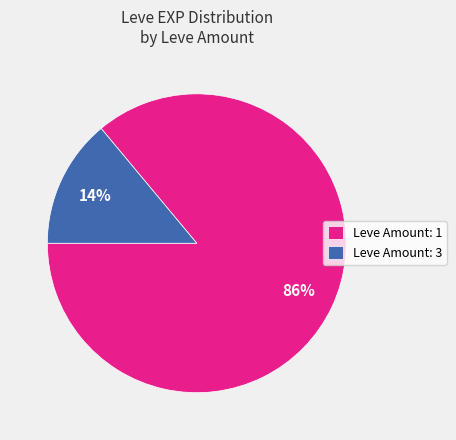

Combined, do Leve Amount: 3 and Leve Amount: 1 account for over 50%?

Yes